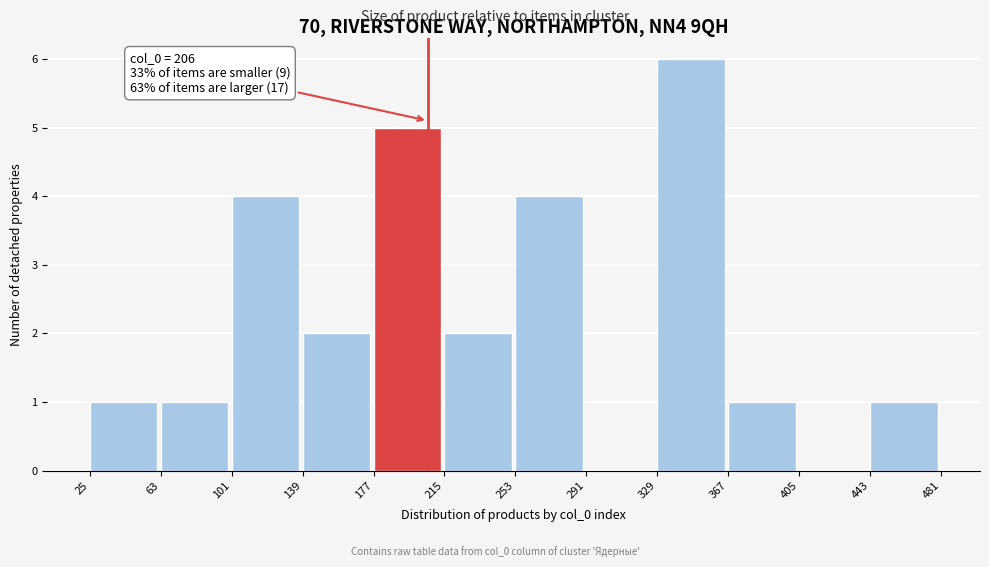

Which range on the x-axis has the tallest bar?

329 to 367